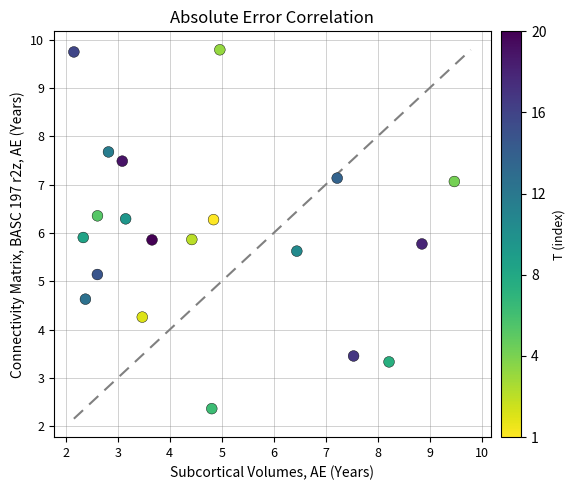

What is the range of X values (max minus min)?

7.3